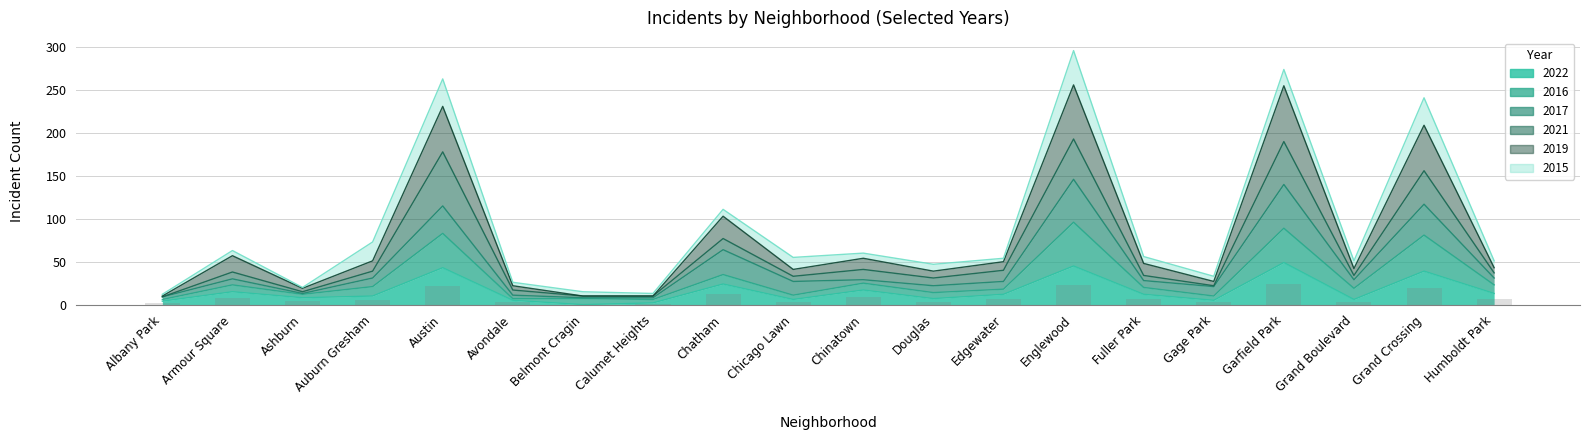

Which series has the largest total across all categories?

2019